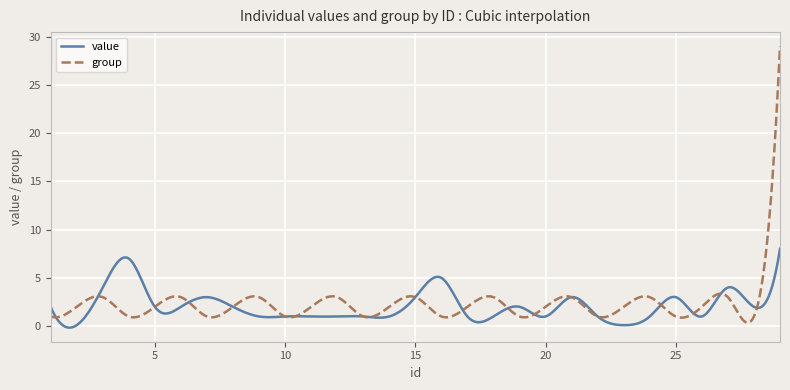

Which series has the widest spread of values?

group